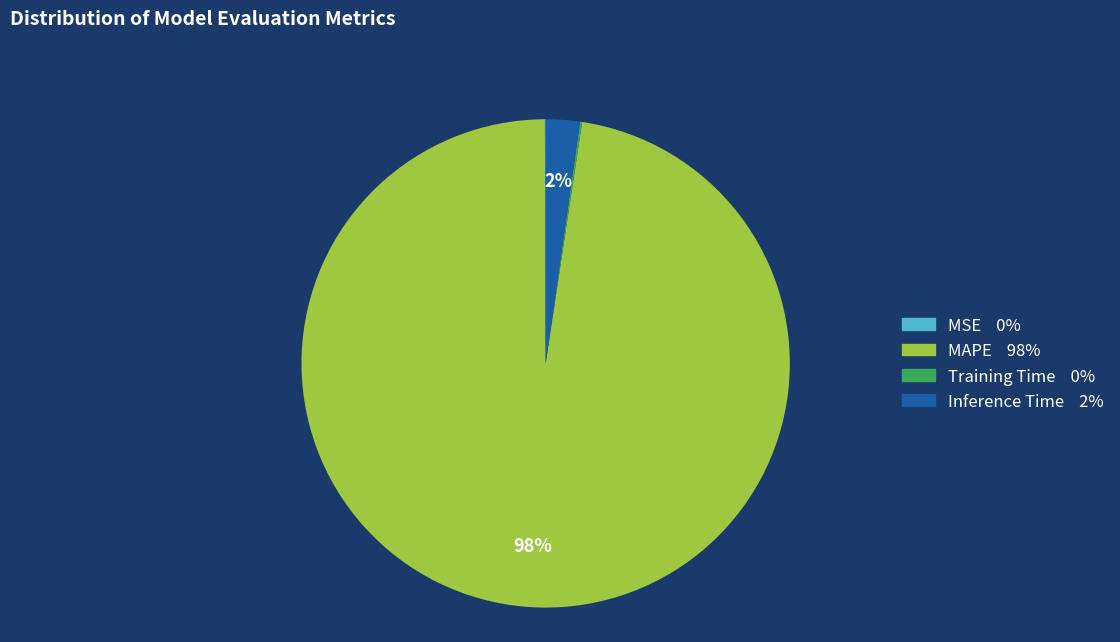

Which slice is the largest?

MAPE